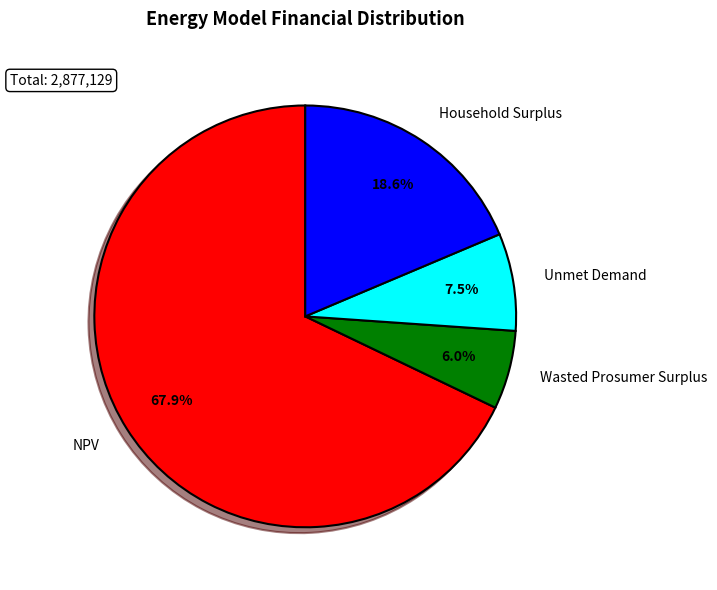

What portion of the pie excludes Household Surplus?

81.4%